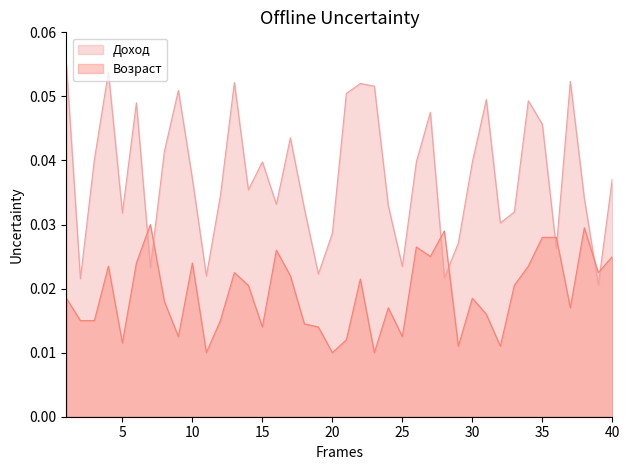

Rank the categories by Возраст value from highest to lowest.

7, 38, 28, 35, 36, 26, 16, 27, 40, 6, 10, 4, 34, 13, 39, 17, 22, 14, 33, 1, 30, 8, 24, 37, 31, 2, 3, 12, 18, 15, 19, 9, 25, 21, 5, 29, 32, 11, 20, 23